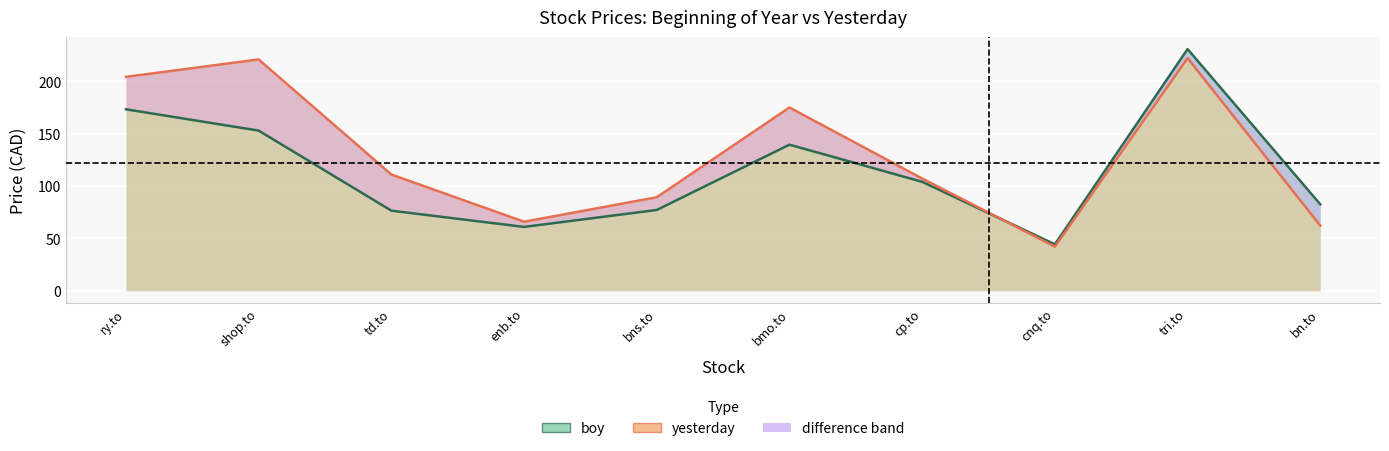

What is the highest value of the boy series?

230.8